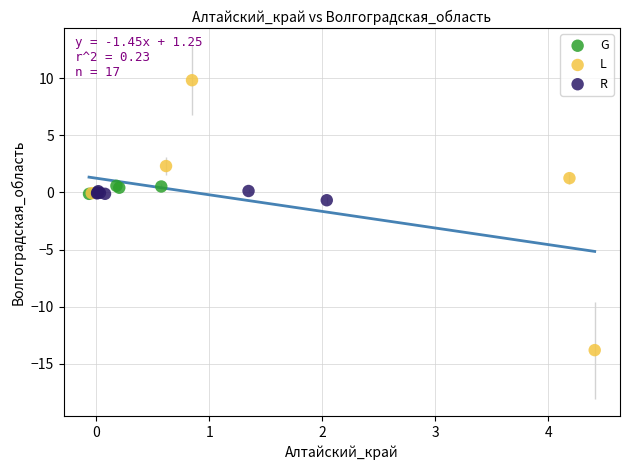

Which series reaches the minimum Y coordinate?

L